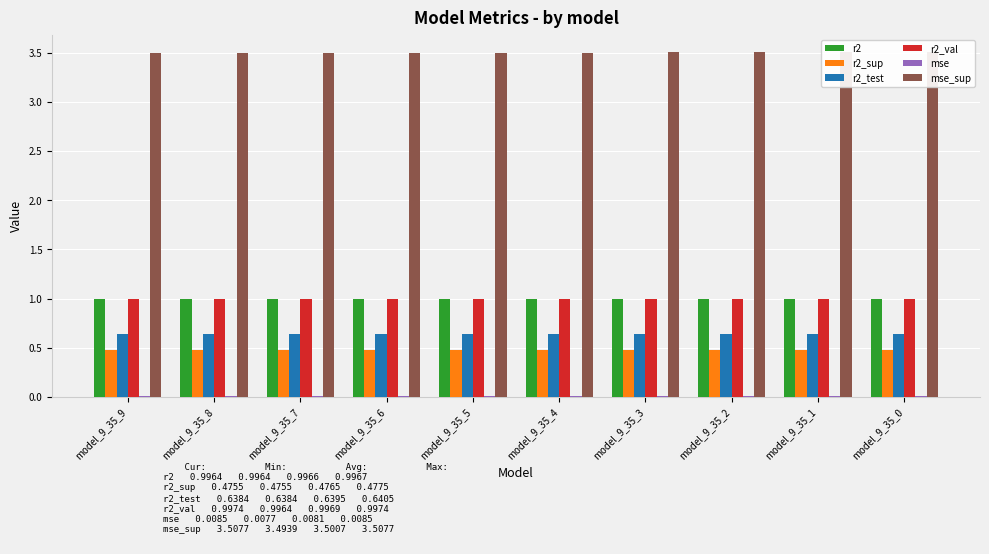

What are all the series names shown in the legend?

r2, r2_sup, r2_test, r2_val, mse, mse_sup